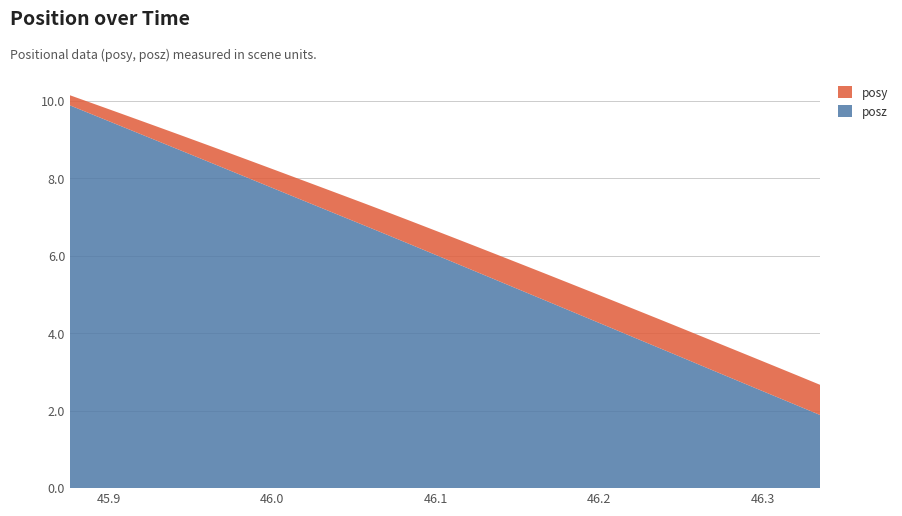

Reading right to left, list all the values displayed in this chart.

posy: 0.8	0.8	0.8	0.8	0.8	0.8	0.8	0.7	0.7	0.7	0.7	0.7	0.7	0.7	0.7	0.7	0.6	0.6	0.6	0.6	0.6	0.6	0.5	0.5	0.5	0.5	0.4	0.4	0.4	0.4	0.3	0.3	0.3	0.3
posz: 1.9	2.1	2.4	2.6	2.9	3.1	3.4	3.6	3.8	4.1	4.3	4.6	4.8	5.1	5.3	5.6	5.8	6.0	6.3	6.5	6.8	7.0	7.2	7.5	7.7	8.0	8.2	8.4	8.7	8.9	9.2	9.4	9.6	9.9